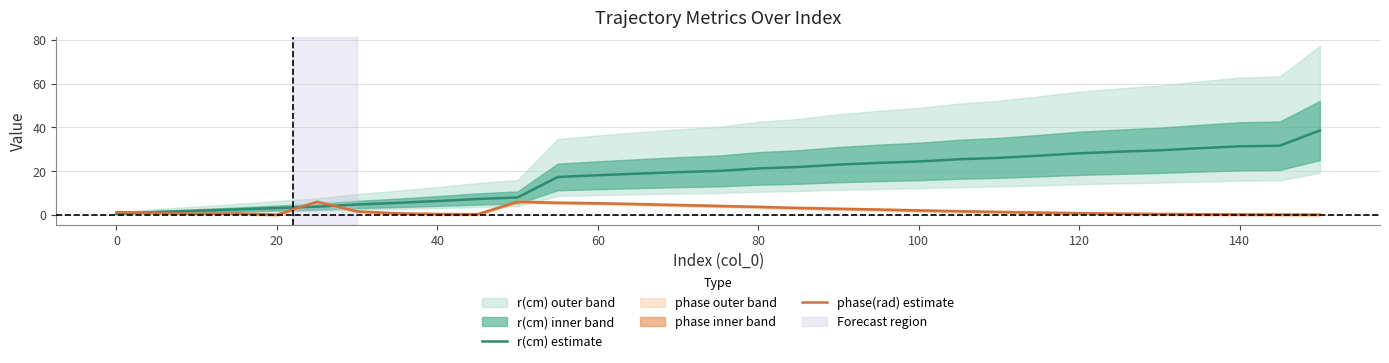

Which series has the largest total across all categories?

r(cm) estimate